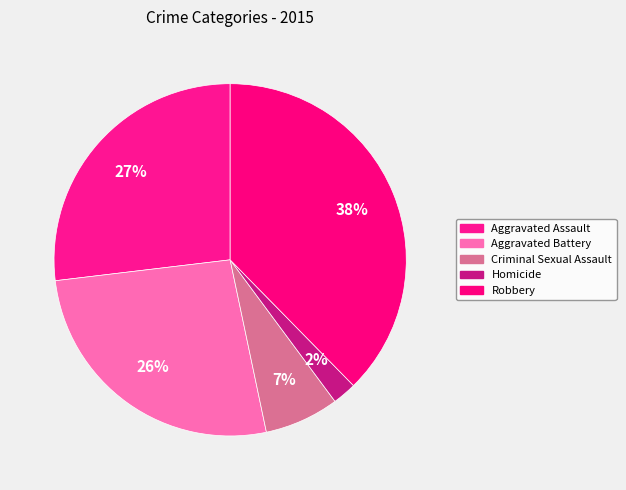

Does any single category account for the majority?

No